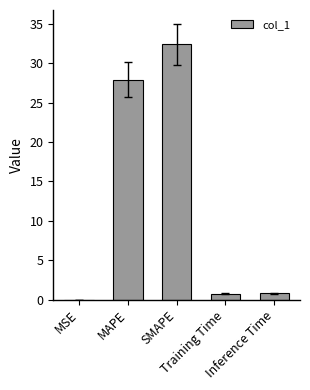

What is the change in value from MAPE to SMAPE?

+4.5